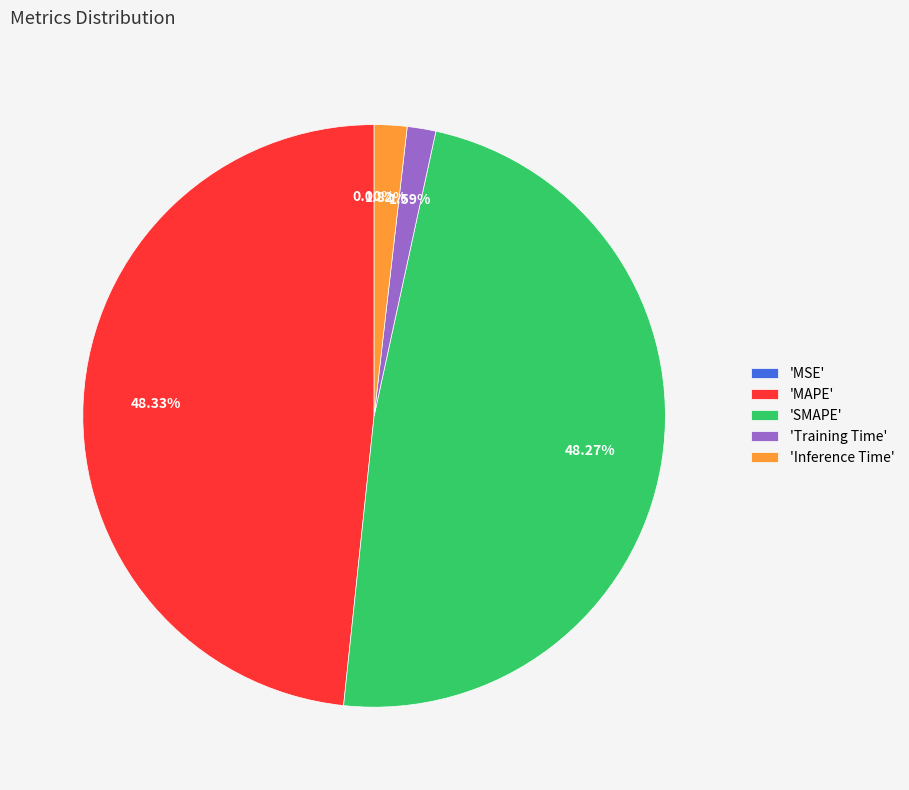

Is 'SMAPE' the majority of the pie?

No